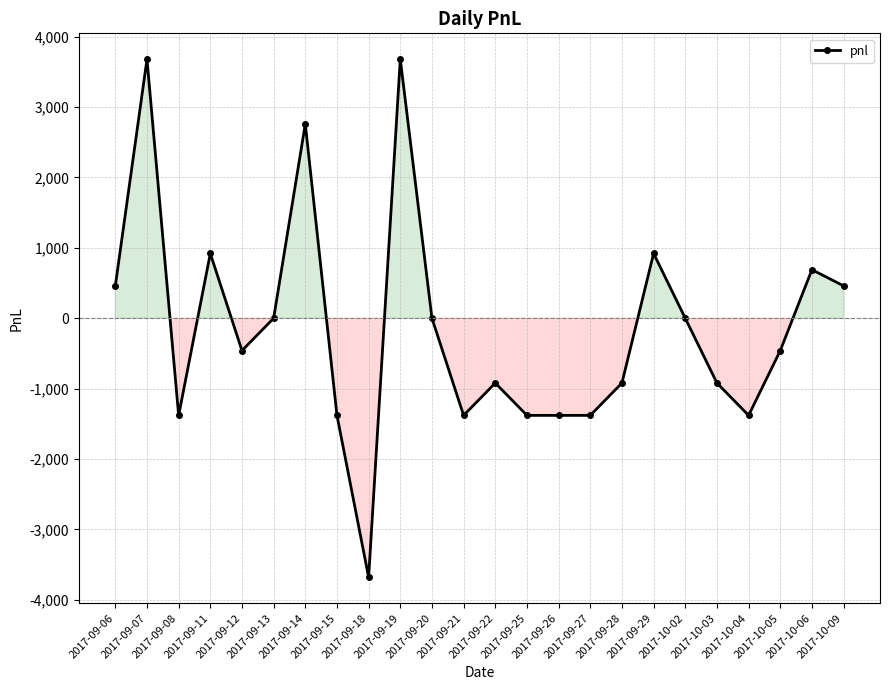

How many lines are shown in the chart?

1